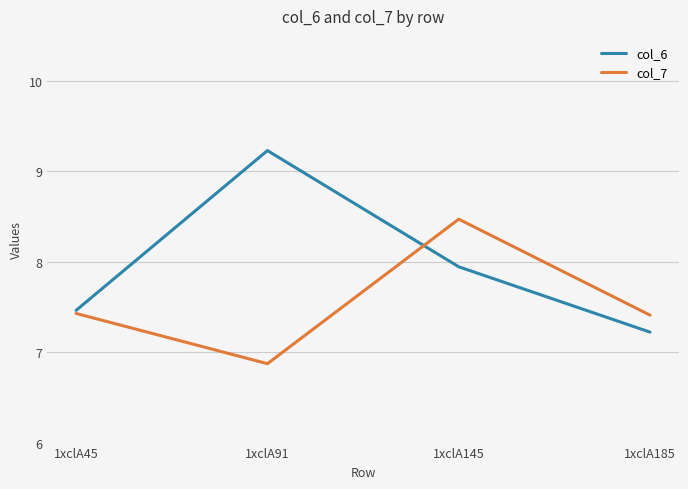

Is it true that col_6 equals 1.9 at 1xclA145?

False